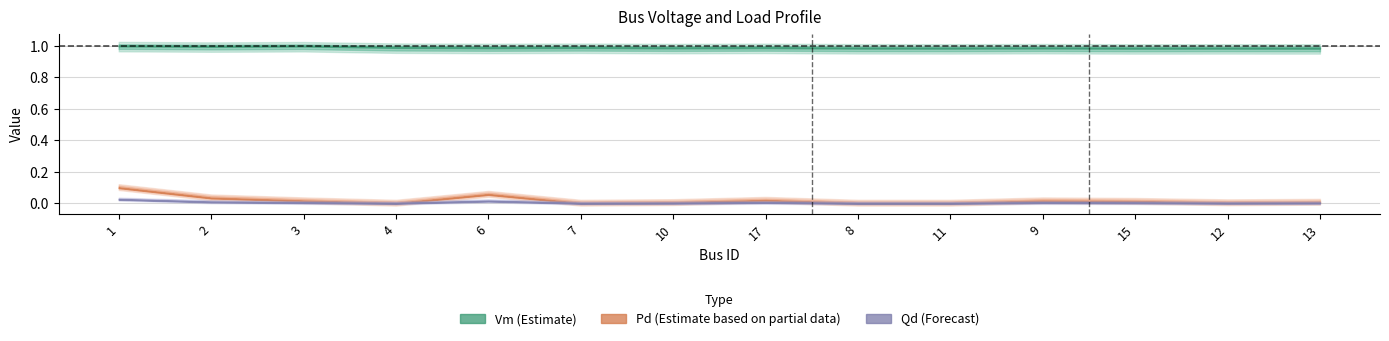

What is the difference between the highest and lowest values at 10?

1.0